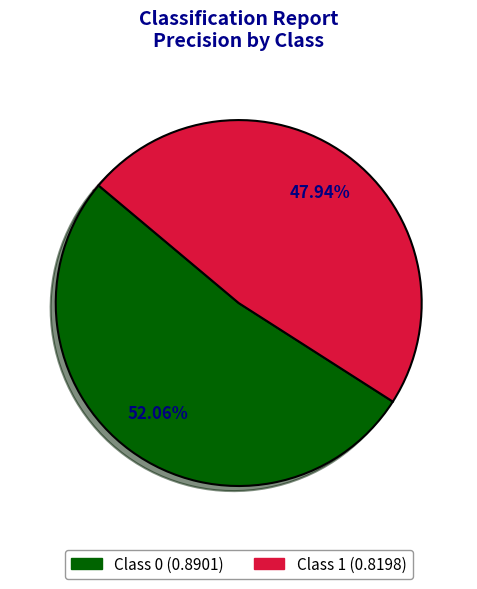

Is there any slice that represents more than half of the pie?

Yes